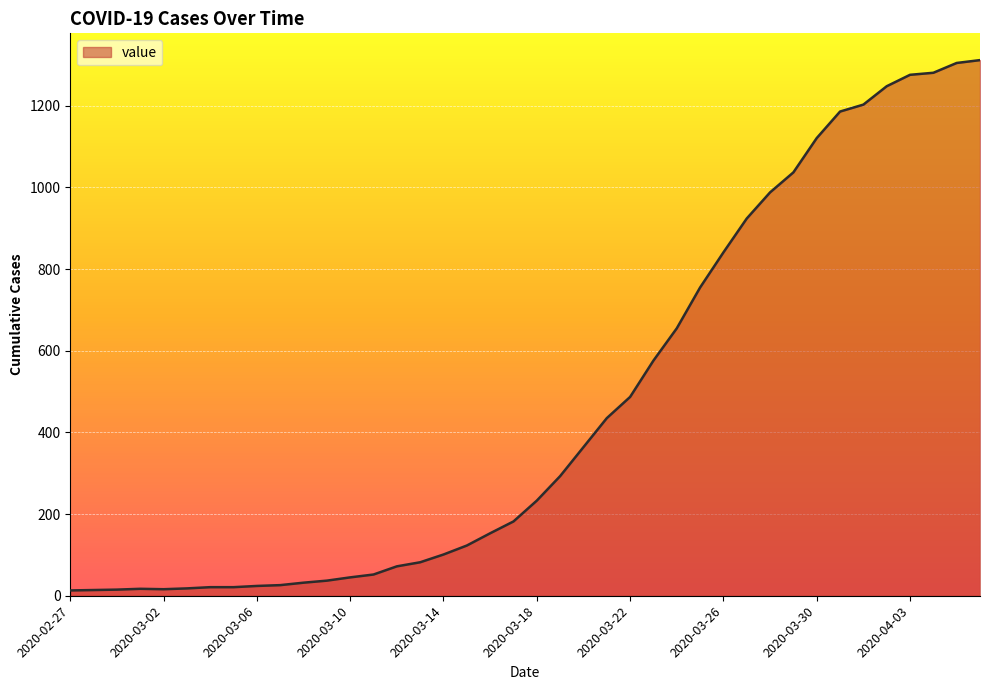

What is the maximum value shown in the chart?

1312